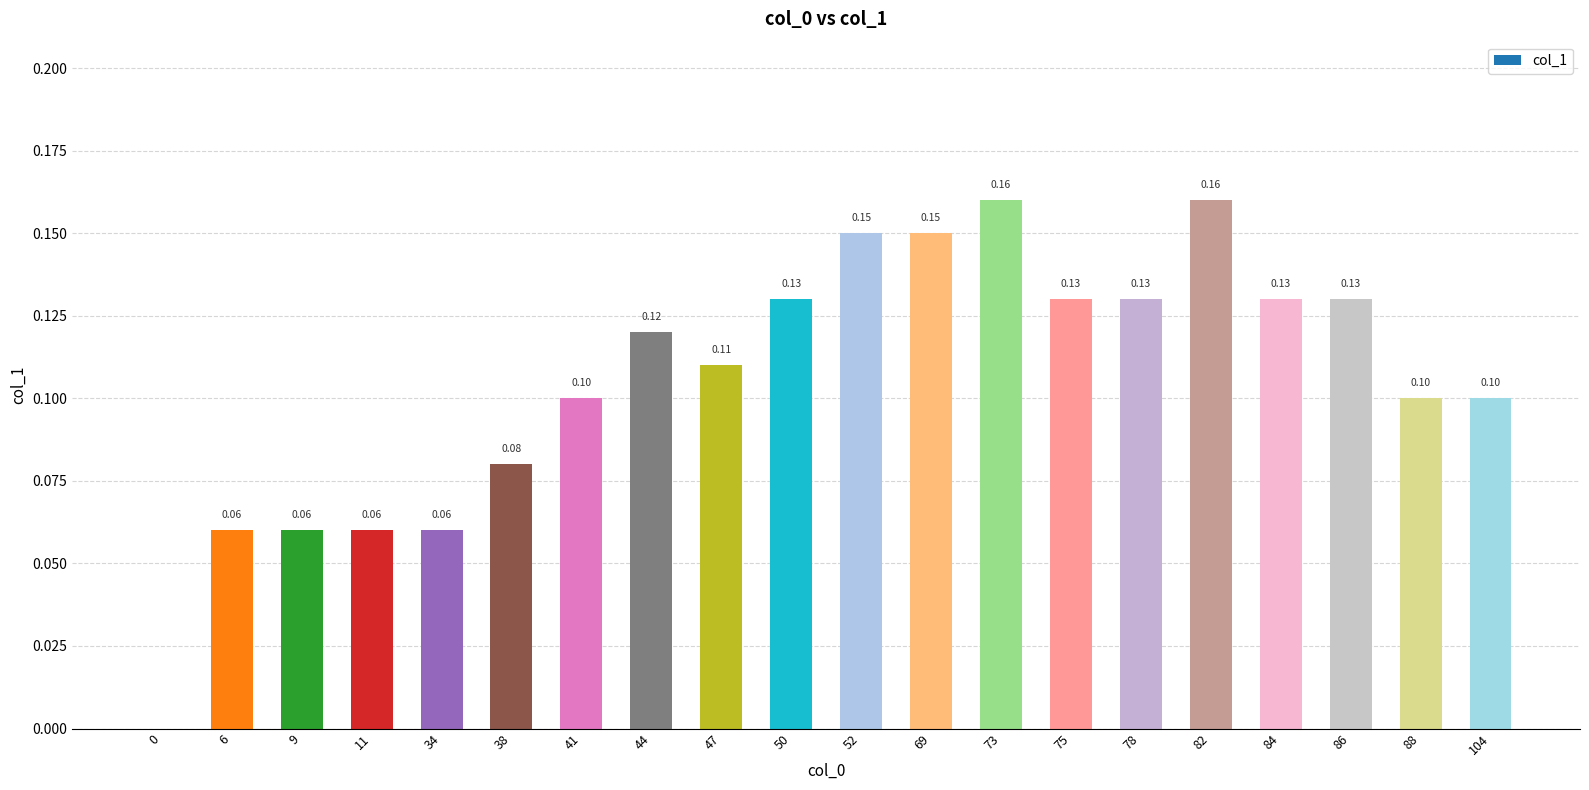

Count the number of values greater than 0.

19